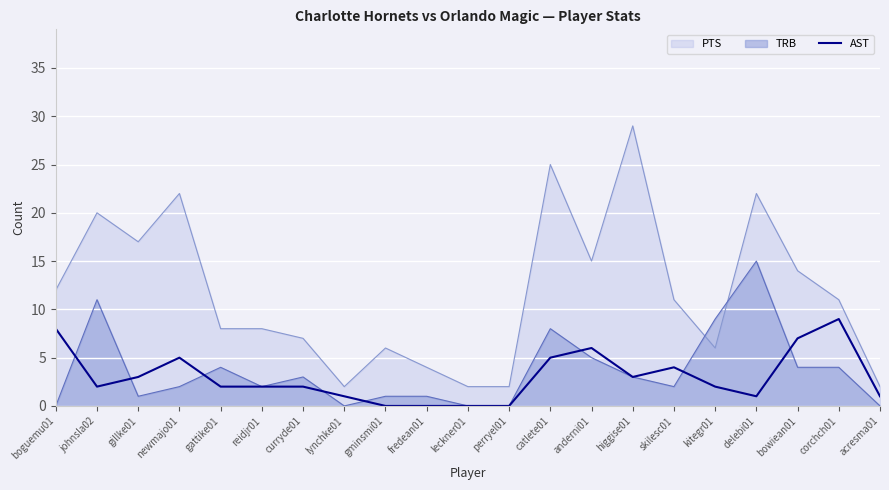

At johnsla02, list the series in order from smallest to largest.

AST, TRB, PTS